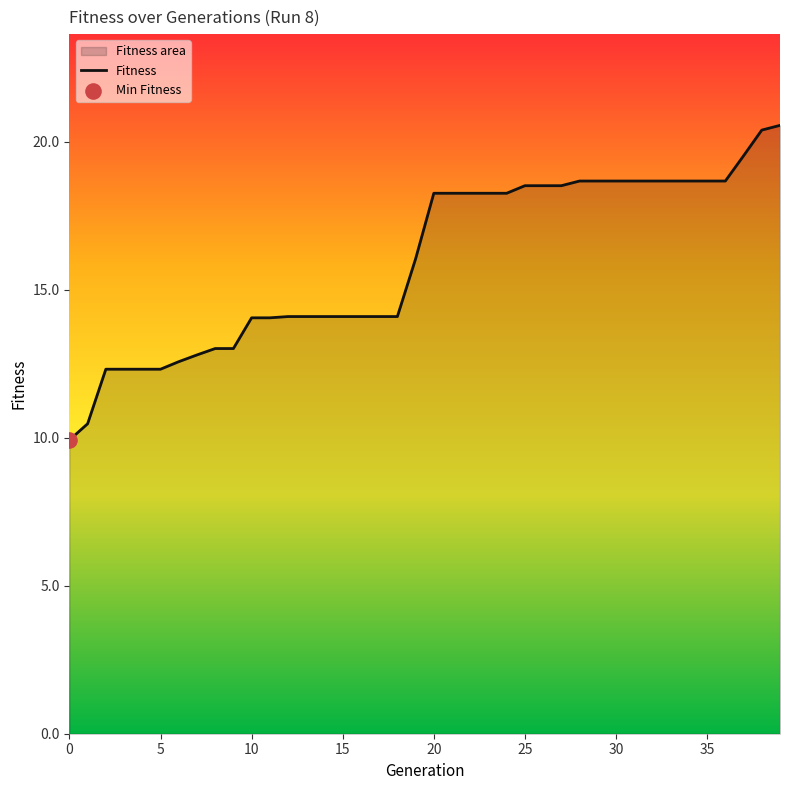

What is the difference between the maximum and minimum values?

10.6